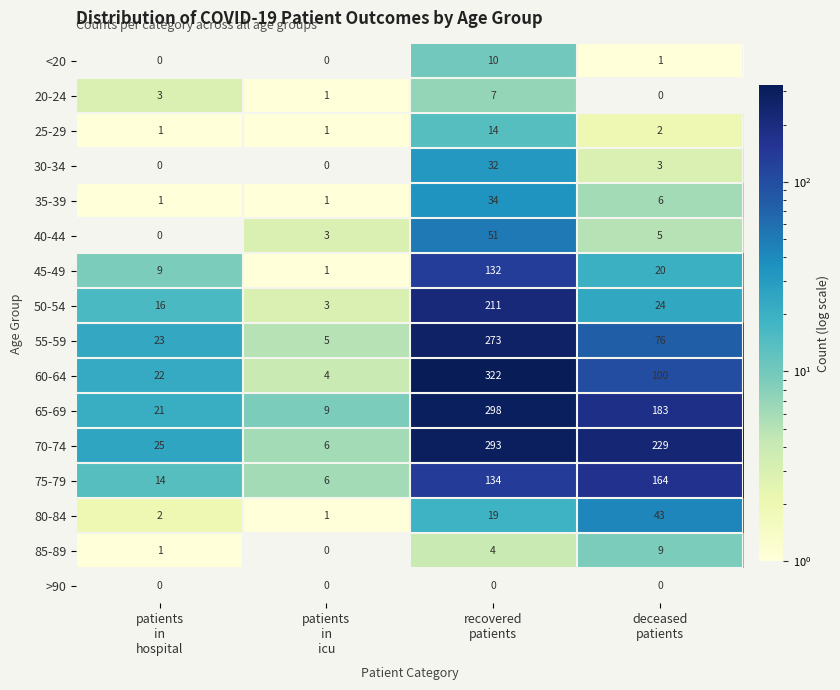

Which series changed the most between patients
in
hospital and recovered
patients?

60-64